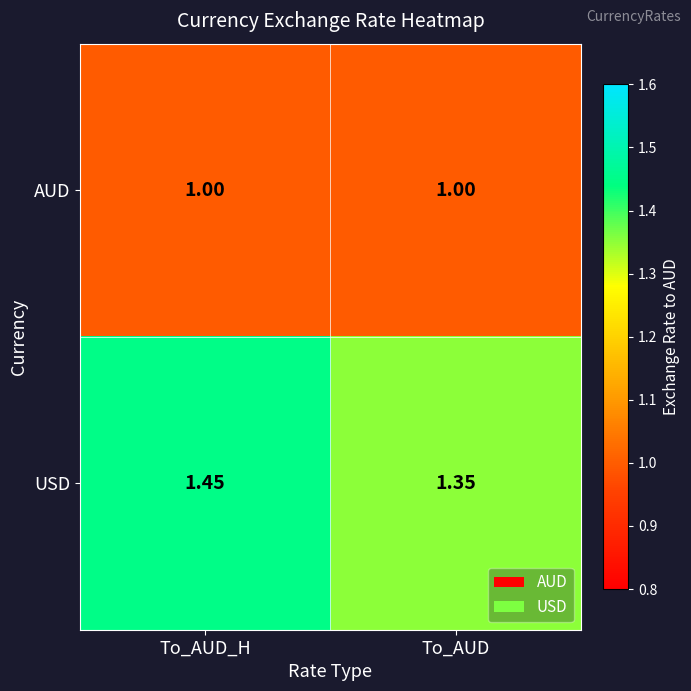

How many series are shown in this chart?

2